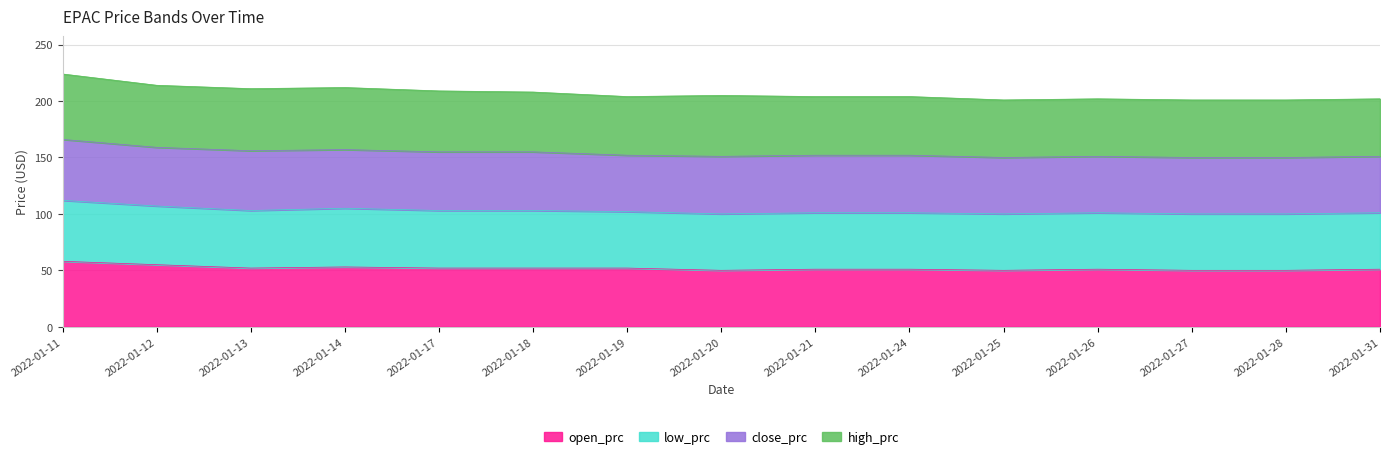

Where is the first local maximum for open_prc?

2022-01-14